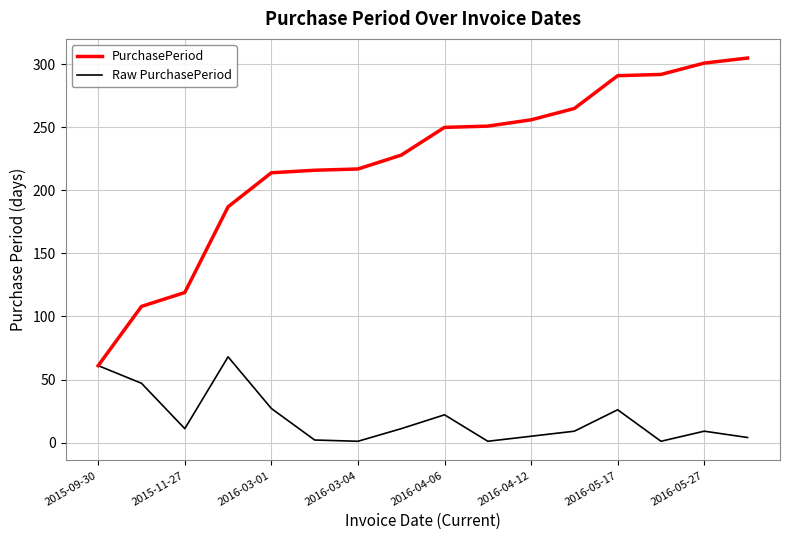

What is the highest value of the PurchasePeriod series?

305